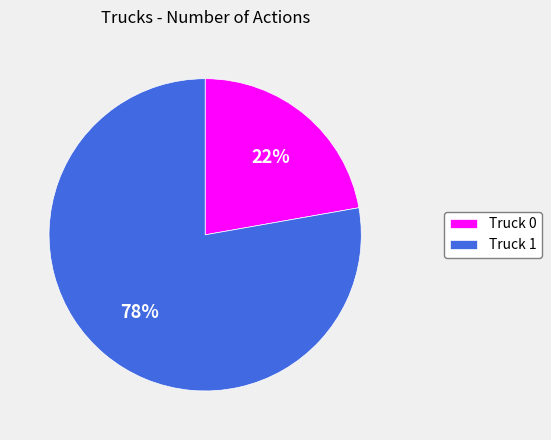

Count the number of slices in the pie.

2